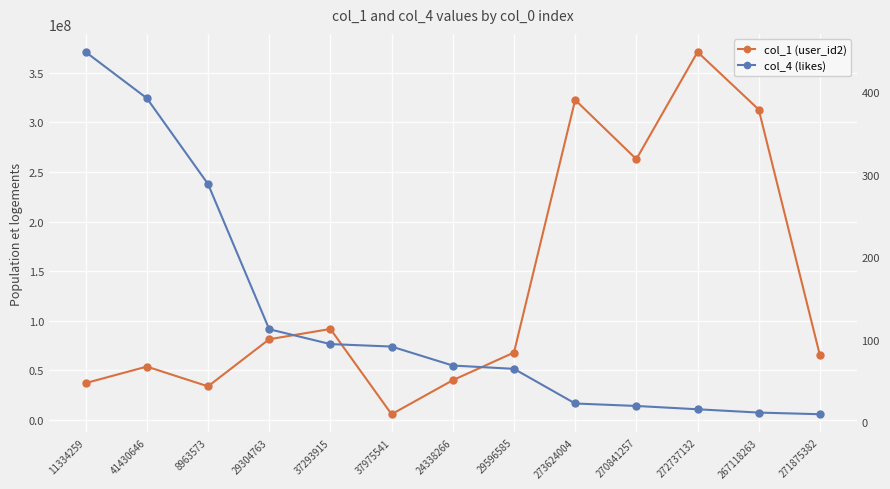

What is the spread (max minus min) of values at 8963573?

33940733